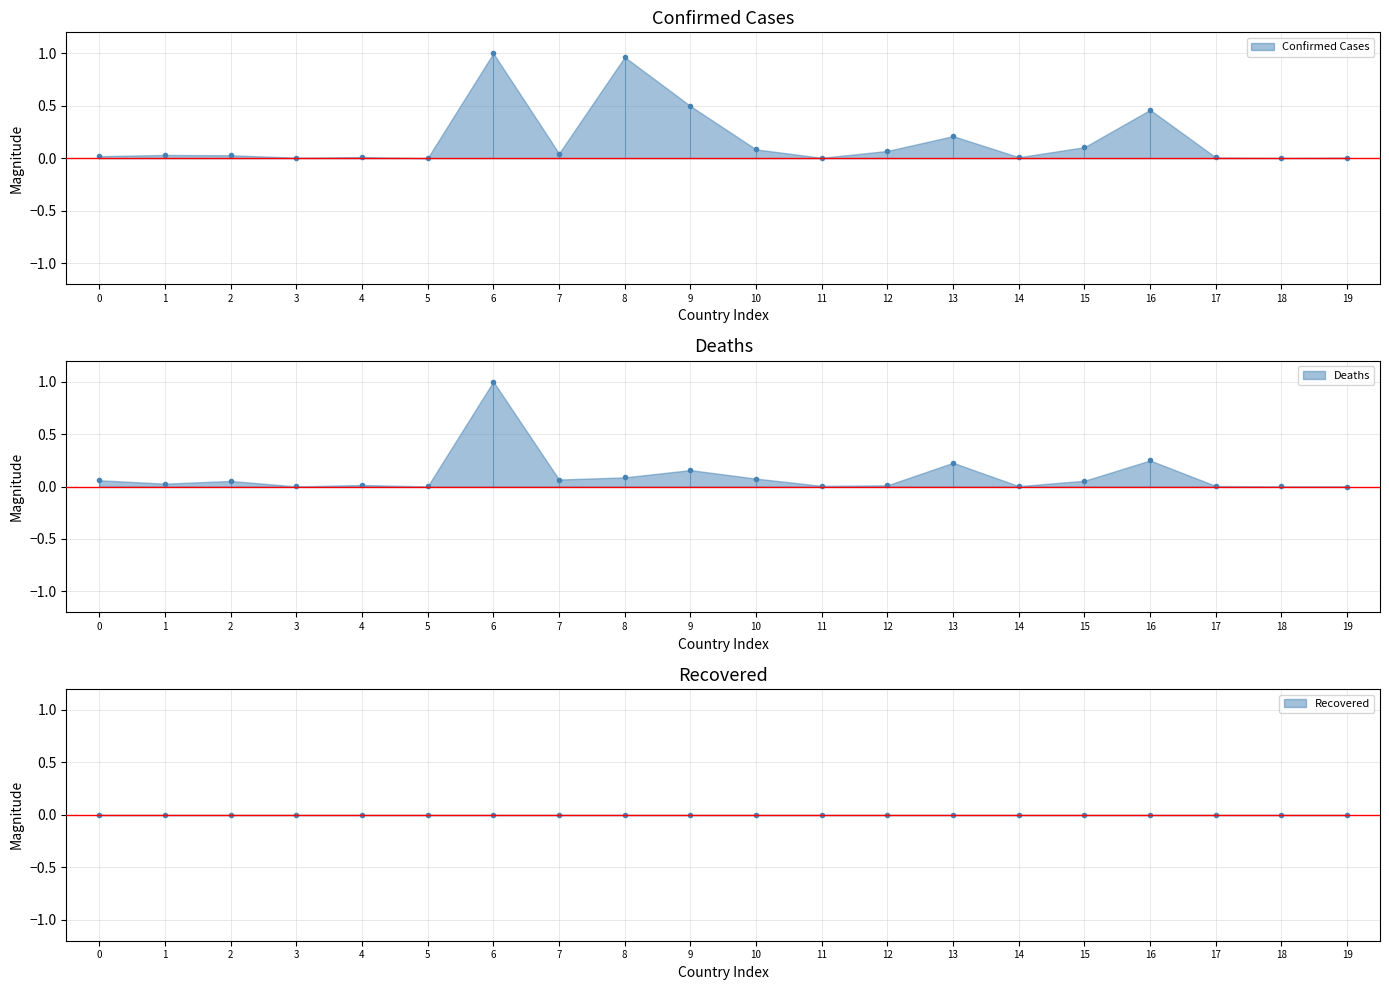

Is it true that Confirmed Cases equals 0.1 at 7?

False